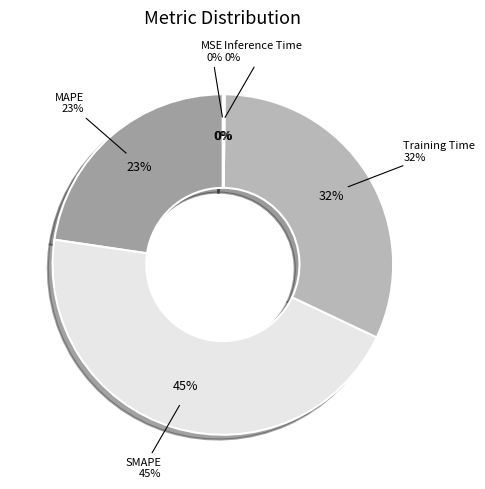

Which category has the biggest portion of the pie?

SMAPE